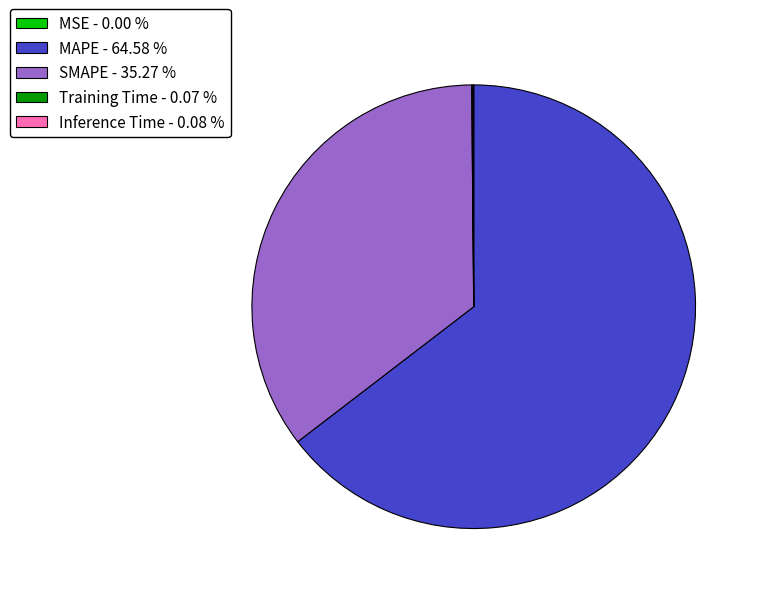

Is there a majority slice in this chart?

Yes